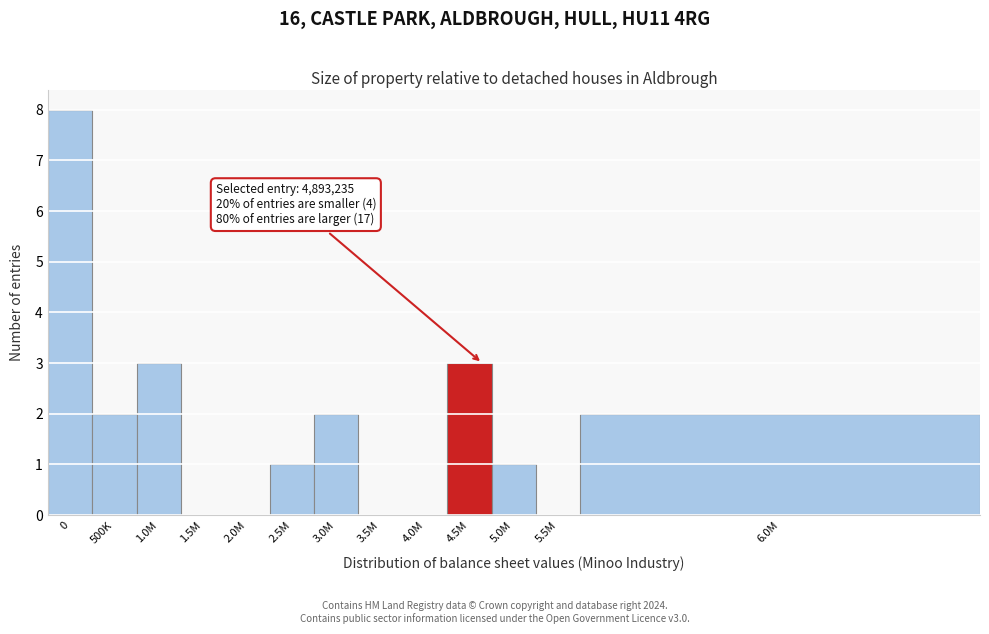

Reading right to left, transcribe all the data shown in this chart.

6.0M=2	5.5M=0	5.0M=1	4.5M=3	4.0M=0	3.5M=0	3.0M=2	2.5M=1	2.0M=0	1.5M=0	1.0M=3	500K=2	0=8